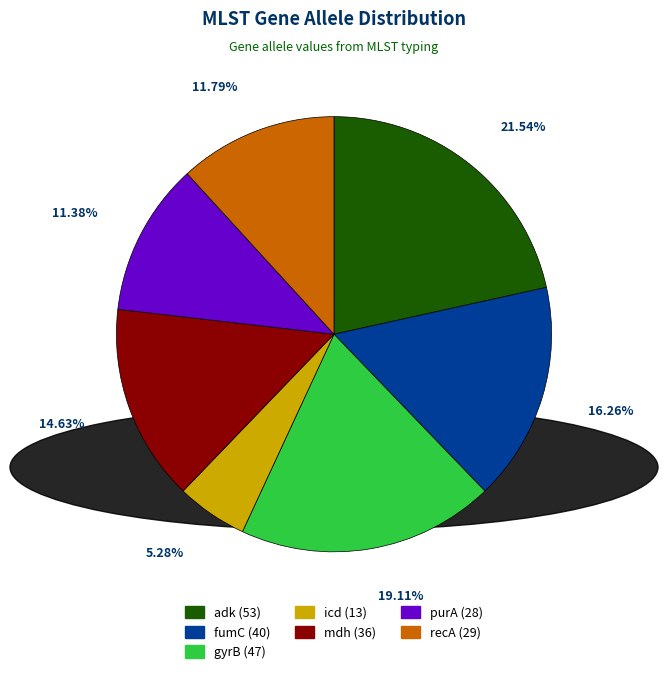

Is there any slice that represents more than half of the pie?

No